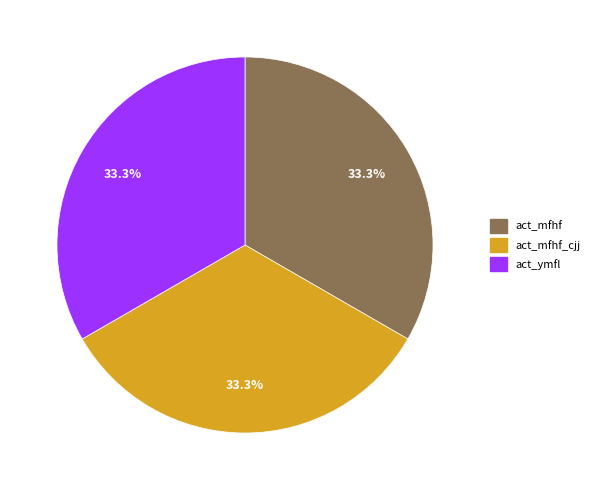

Is there any slice that represents more than half of the pie?

No